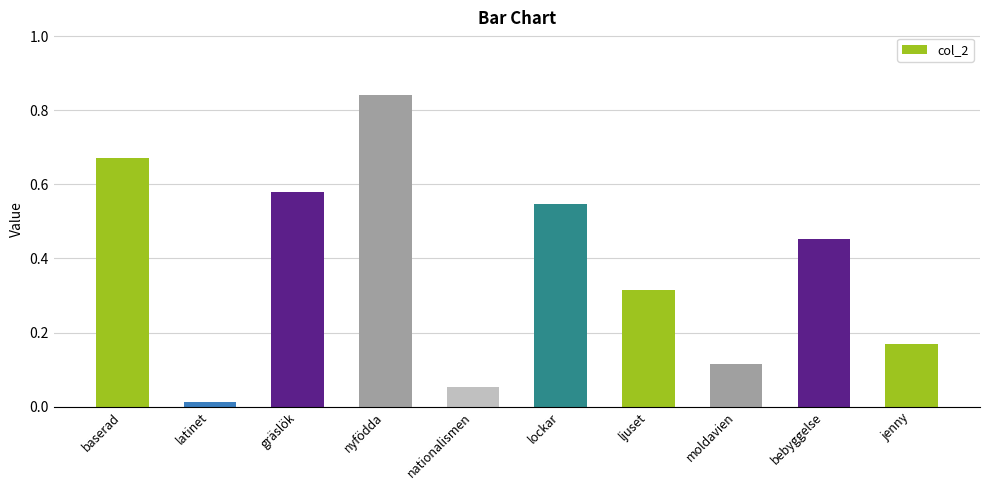

Does the chart contain stacked bars?

No